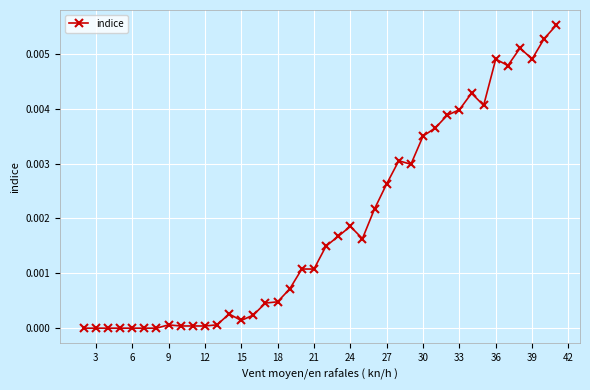

True or false: there are more than 0 points higher than both neighbors.

True